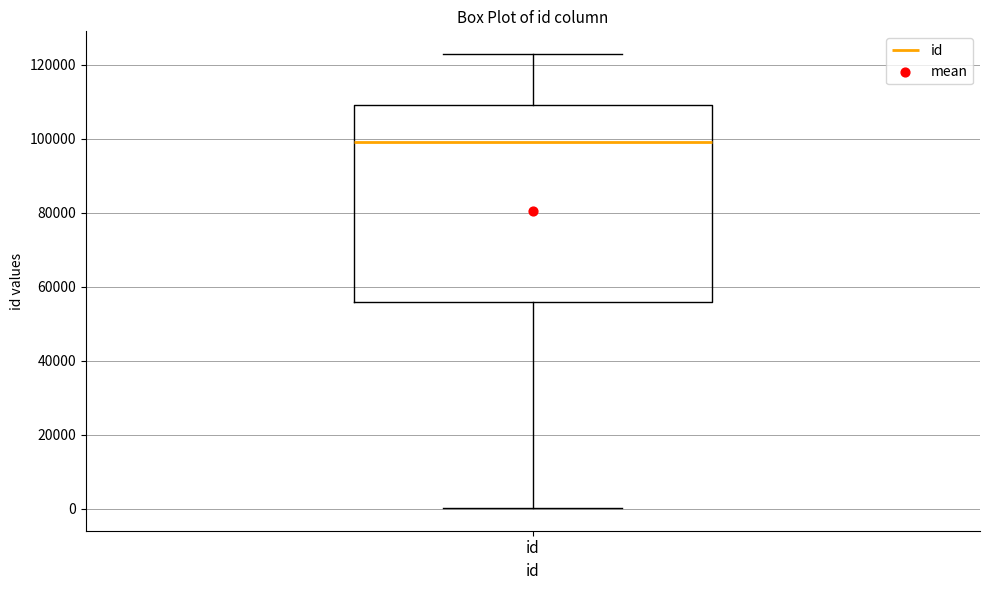

Where does the median line of the box for id sit on the y-axis? The values are not printed on the chart, so give them approximately, as read against the axis.

98000